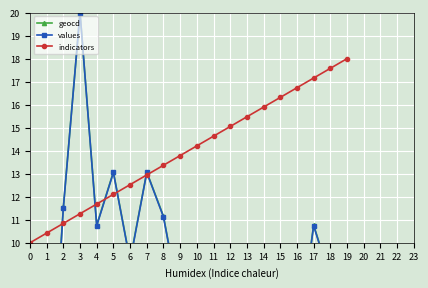

What is the minimum value for indicators?

10.0